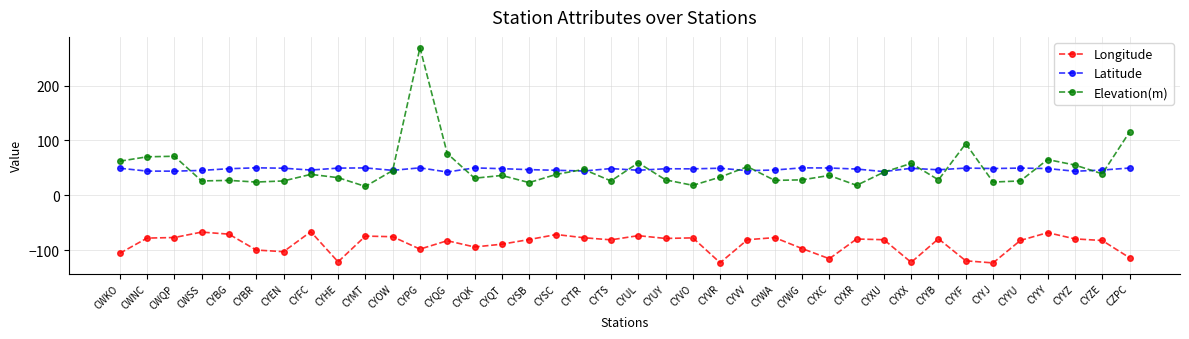

At which label is Longitude closest to -94?

CYQK